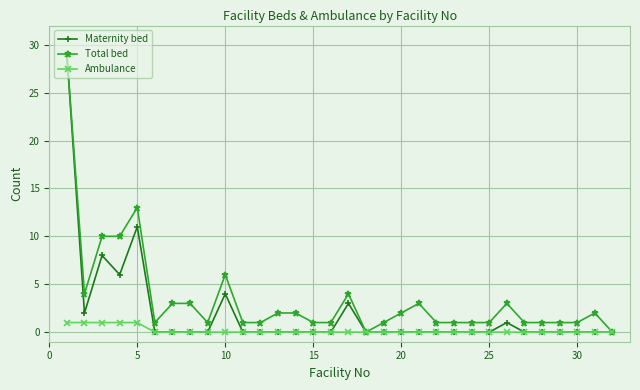

Reading right to left, transcribe all the data shown in this chart.

Maternity bed: 0	0	0	0	0	0	1	0	0	0	0	0	0	0	0	3	0	0	0	0	0	0	4	0	0	0	0	11	6	8	2	29
Total bed: 0	2	1	1	1	1	3	1	1	1	1	3	2	1	0	4	1	1	2	2	1	1	6	1	3	3	1	13	10	10	4	29
Ambulance: 0	0	0	0	0	0	0	0	0	0	0	0	0	0	0	0	0	0	0	0	0	0	0	0	0	0	0	1	1	1	1	1